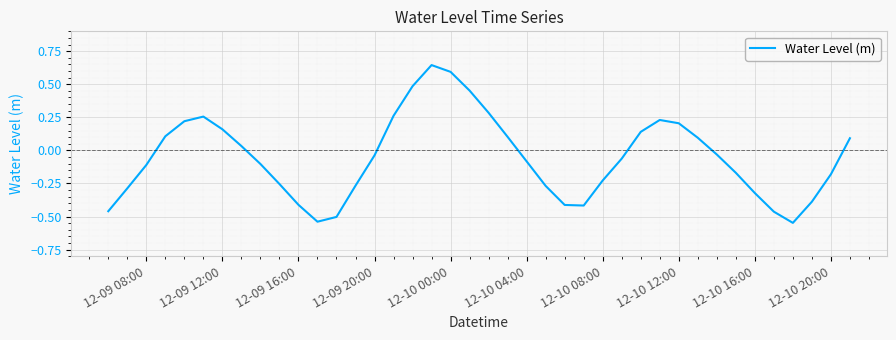

The value at 12-10 16:00 is -0.5. True or false?

False